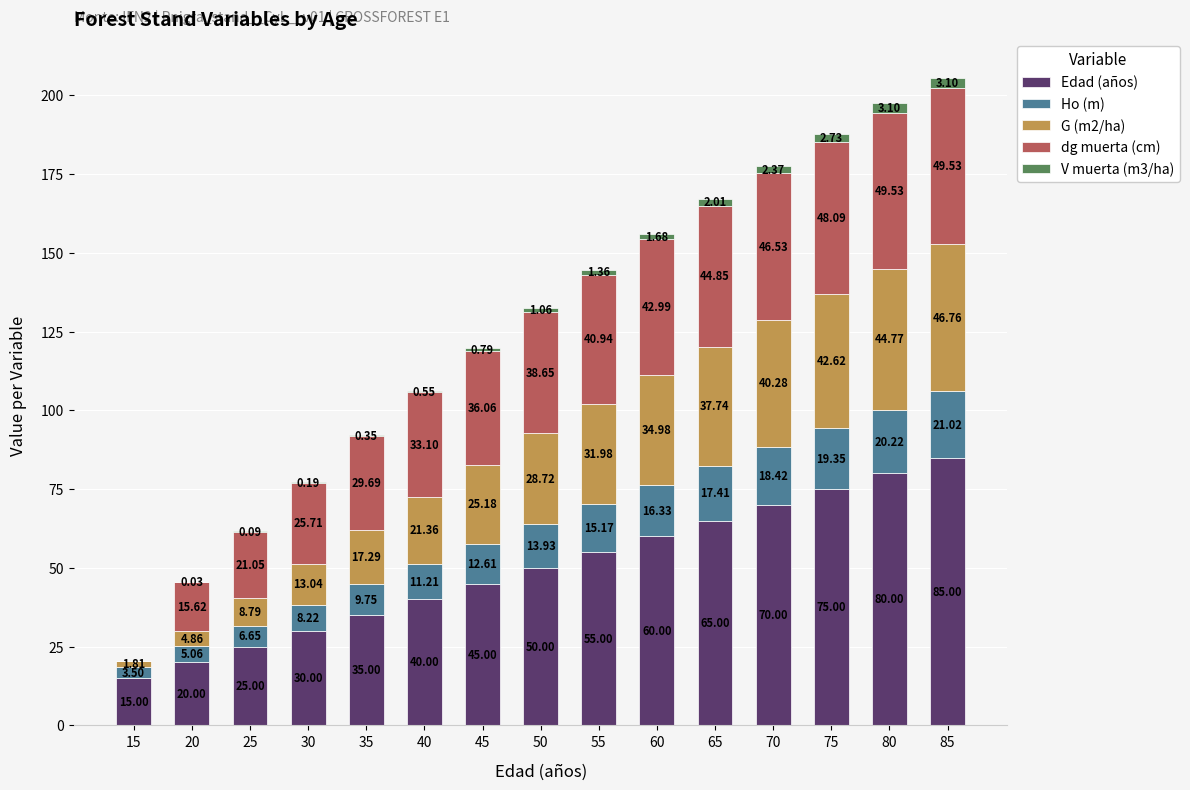

True or false: Edad (años) has a value of 18.4 at 60.

False